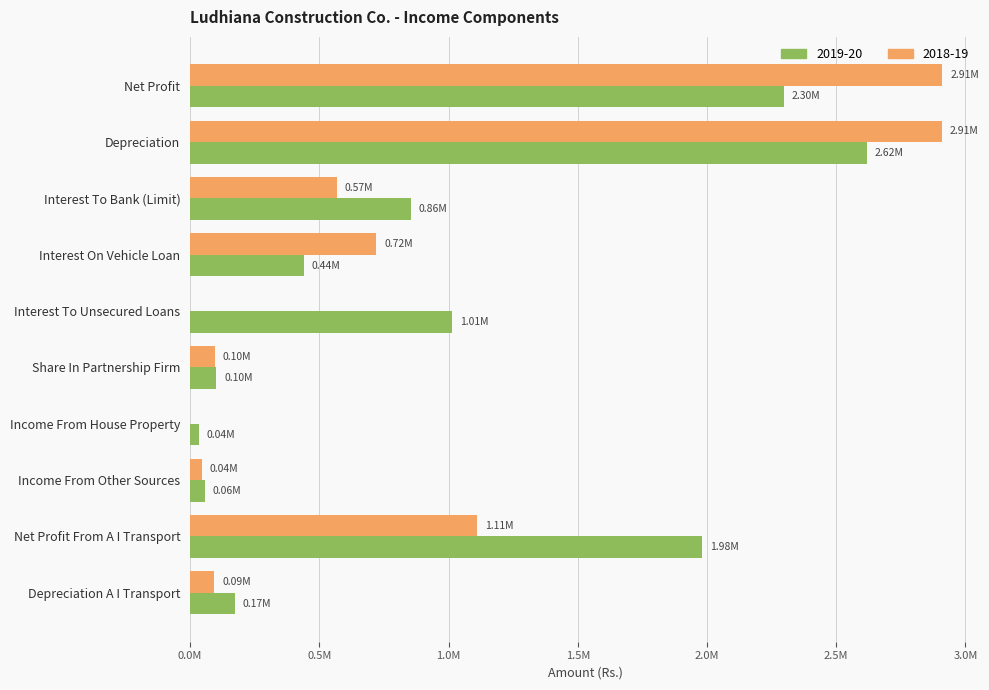

Which series has the largest total across all categories?

2019-20